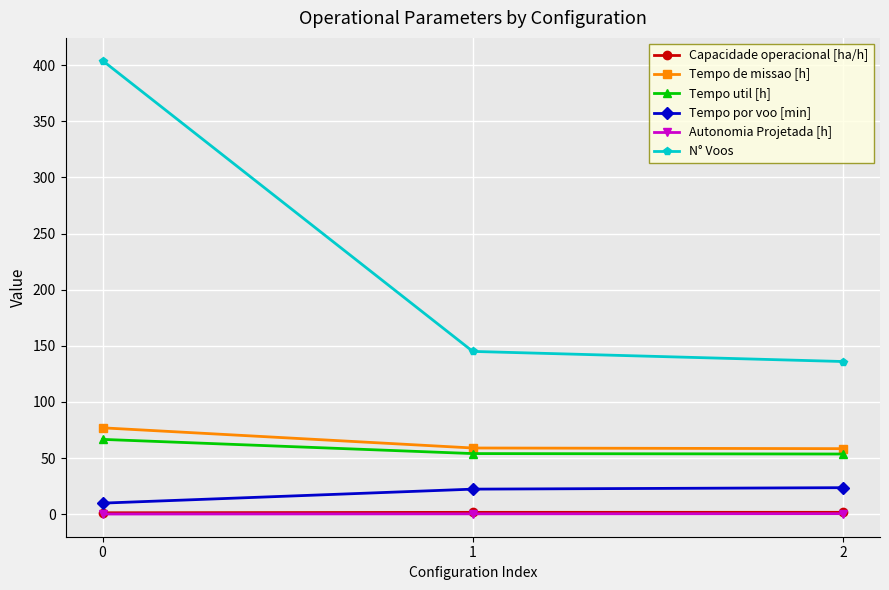

Which series changed the most between 0 and 2?

N° Voos